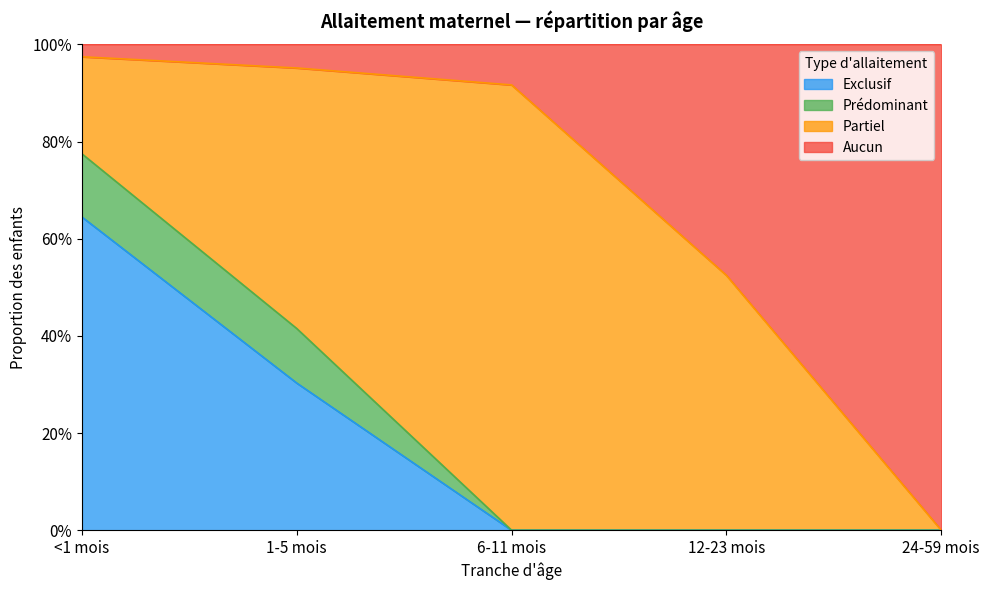

What is the value of the Aucun point at the 1st from the left?

1.0